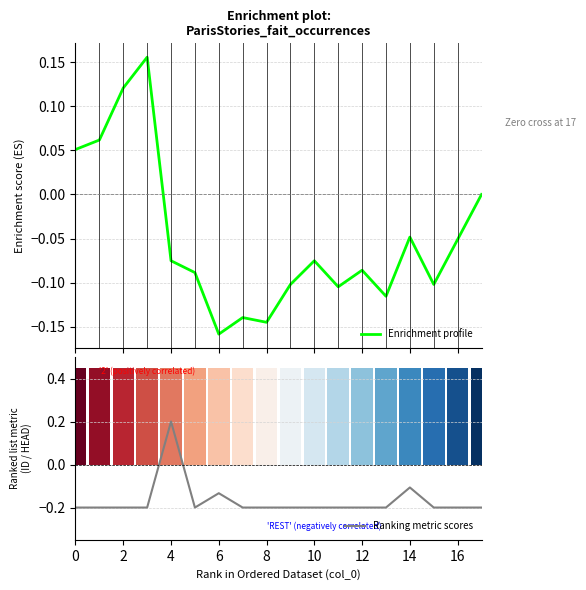

Where is Ranking metric scores nearest to the value 0?

14